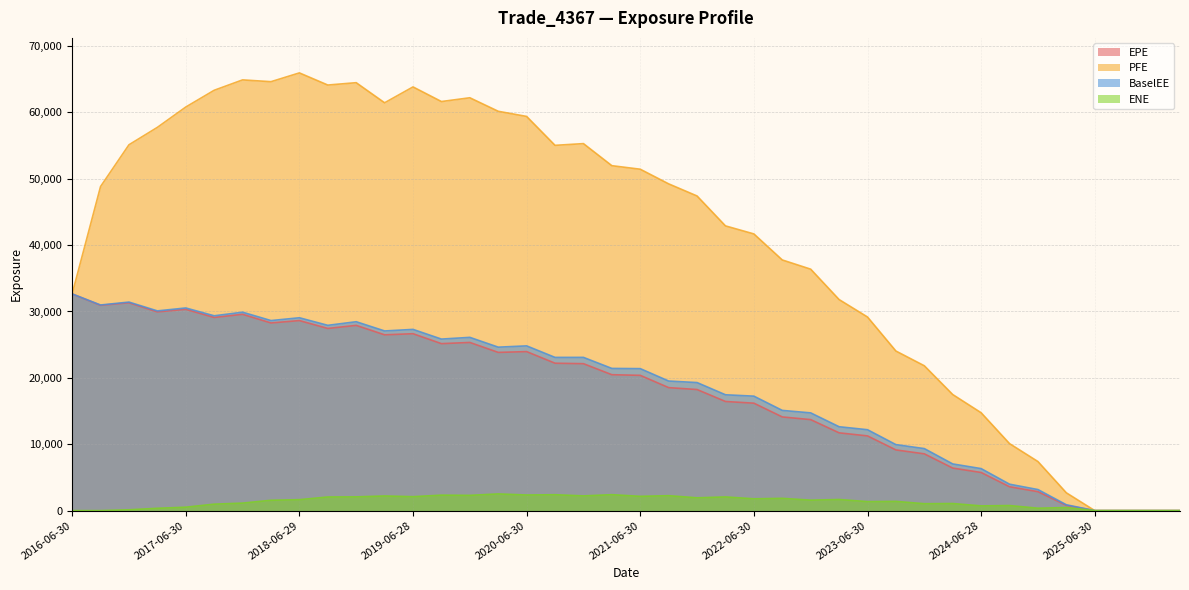

True or false: EPE and ENE intersect in this chart.

False